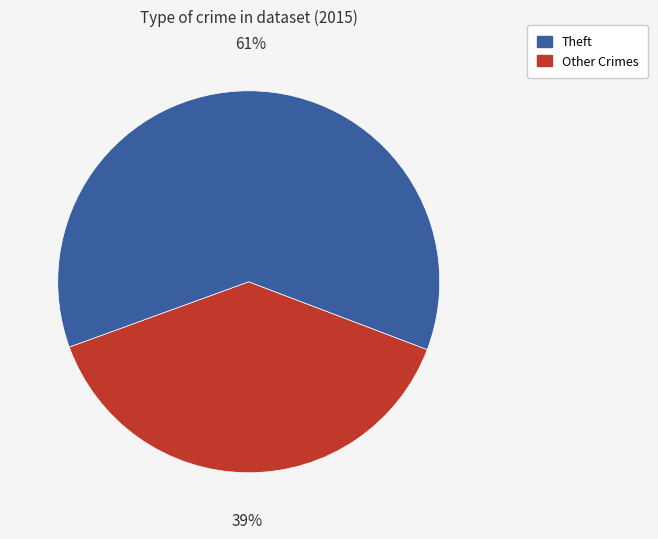

Is there any slice that represents more than half of the pie?

Yes